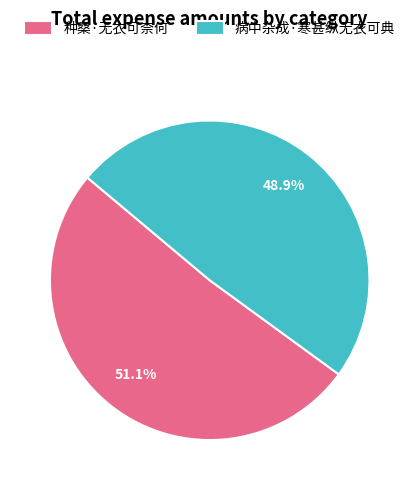

What is the total percentage of 病中杂成·寒甚纵无衣可典 and 种桑·无衣可柰何?

100.0%